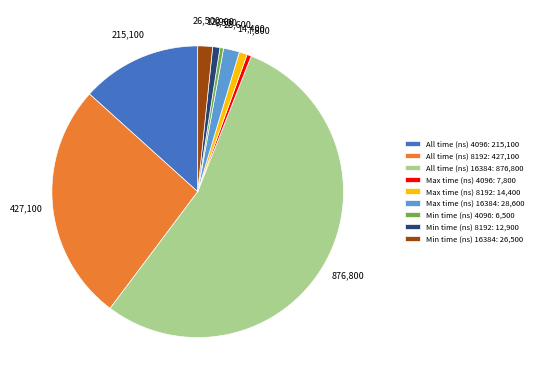

Is it true that Min time (ns) 4096 is 0% of the pie?

True